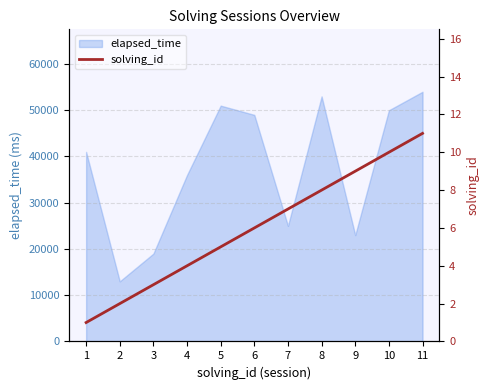

What is the sum of all values?

66